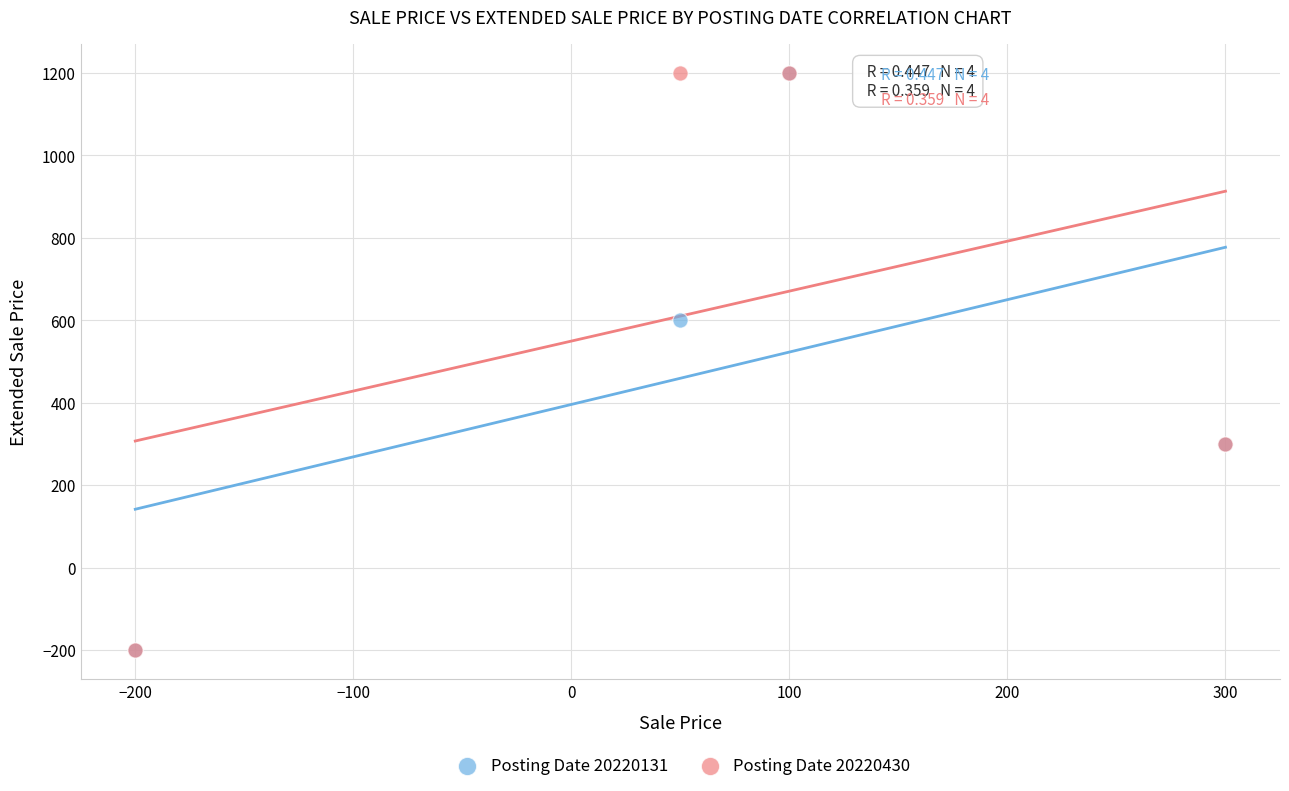

Across all series, what Y value is closest to 500?

600